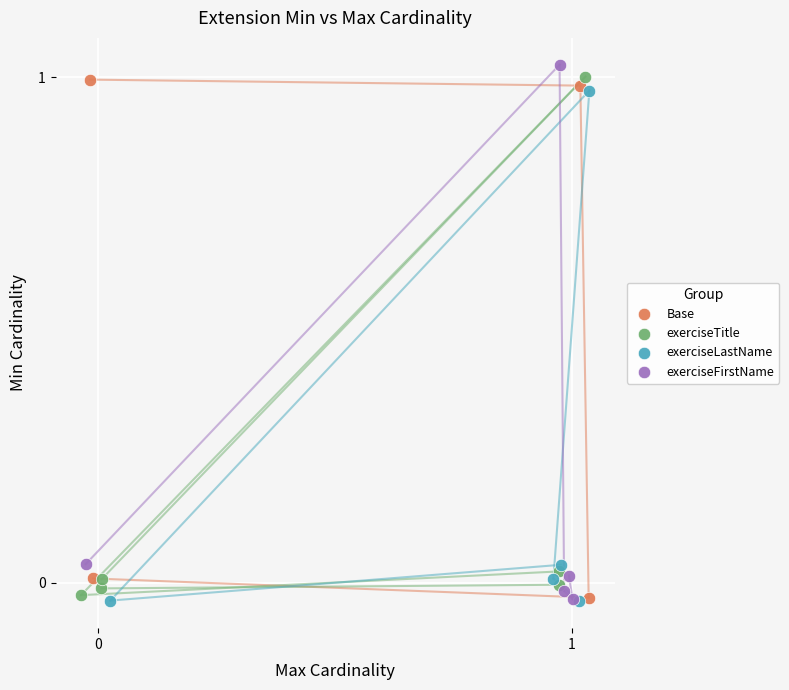

What are all the series names shown in the legend?

Base, exerciseTitle, exerciseLastName, exerciseFirstName